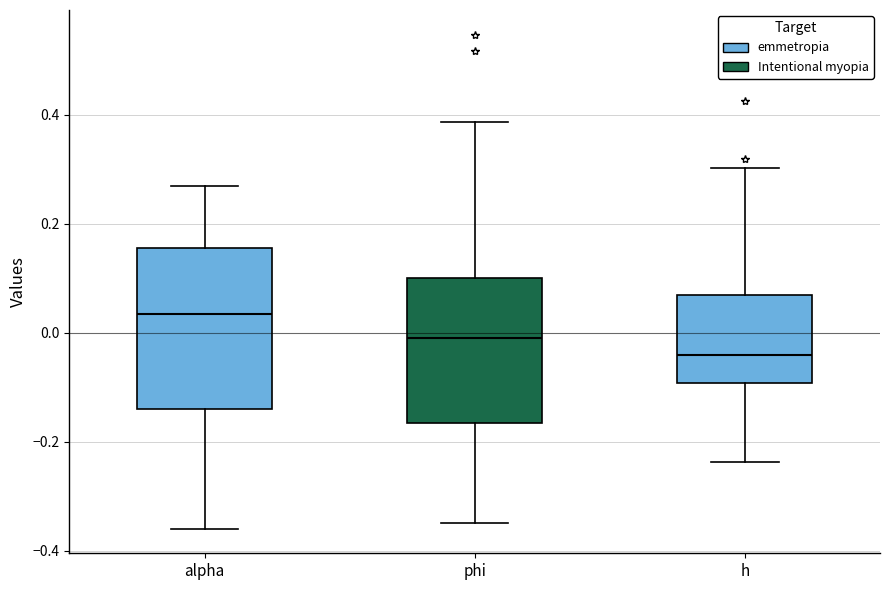

Reading left to right, read every box against the y-axis: the position of its median line, the range the box covers, and the ends of its whiskers. The values are not printed on the chart, so give them approximately, as read against the axis.

alpha: median 0.04, box -0.14 to 0.16, whiskers -0.36 to 0.26
phi: median 0.00, box -0.16 to 0.10, whiskers -0.34 to 0.38
h: median -0.04, box -0.10 to 0.06, whiskers -0.24 to 0.30